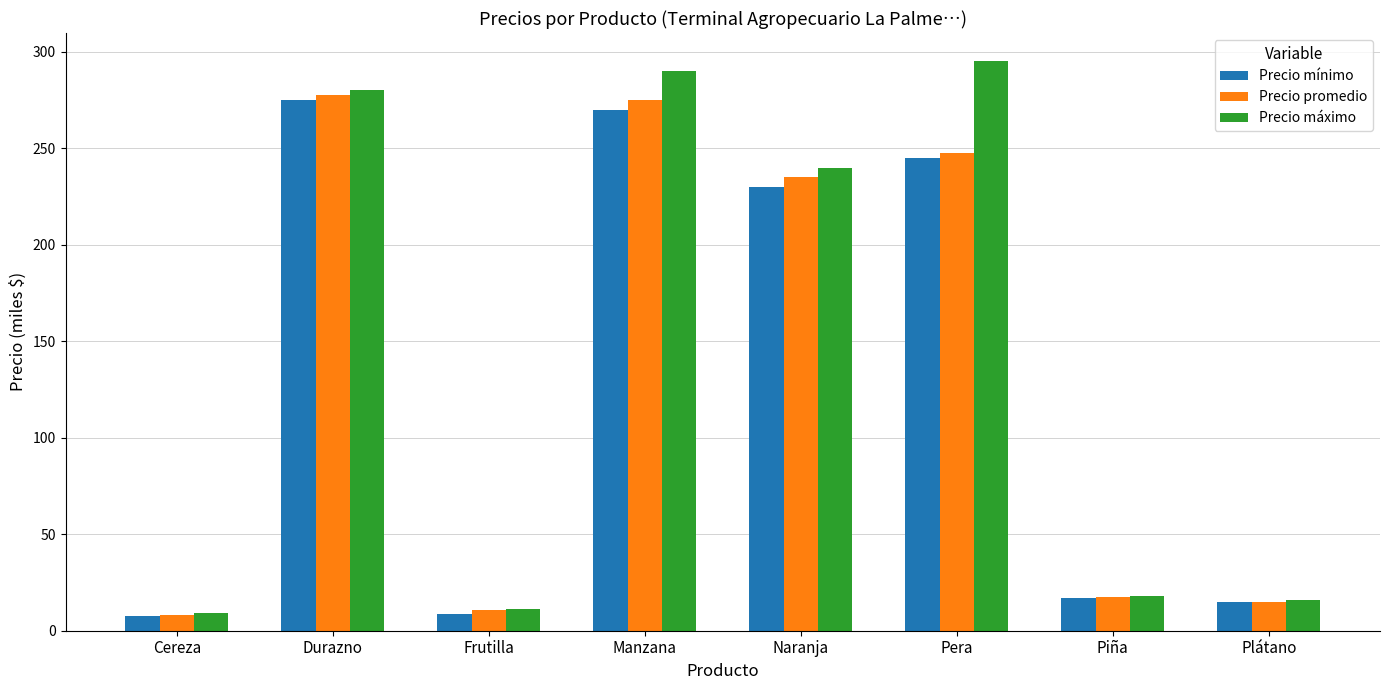

Is it true that Precio máximo equals 240.0 at Naranja?

True